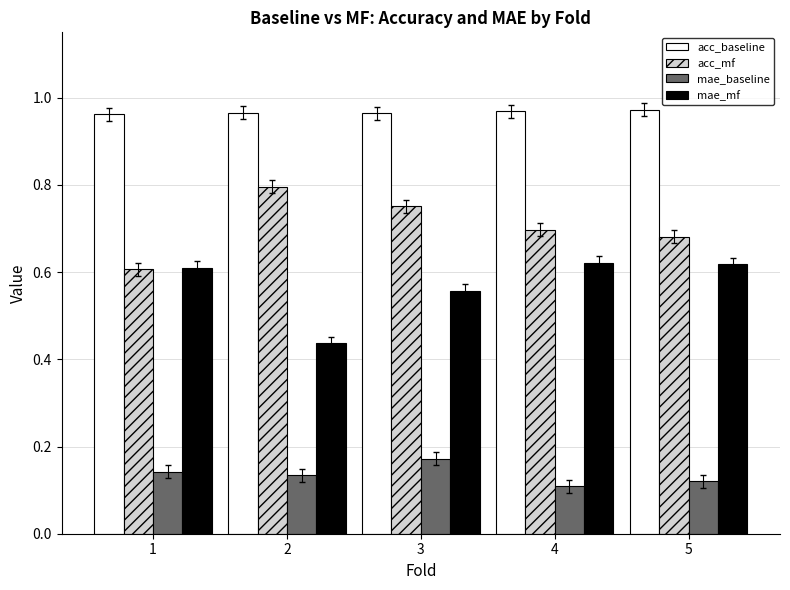

At which category is the sum across all series the highest?

3